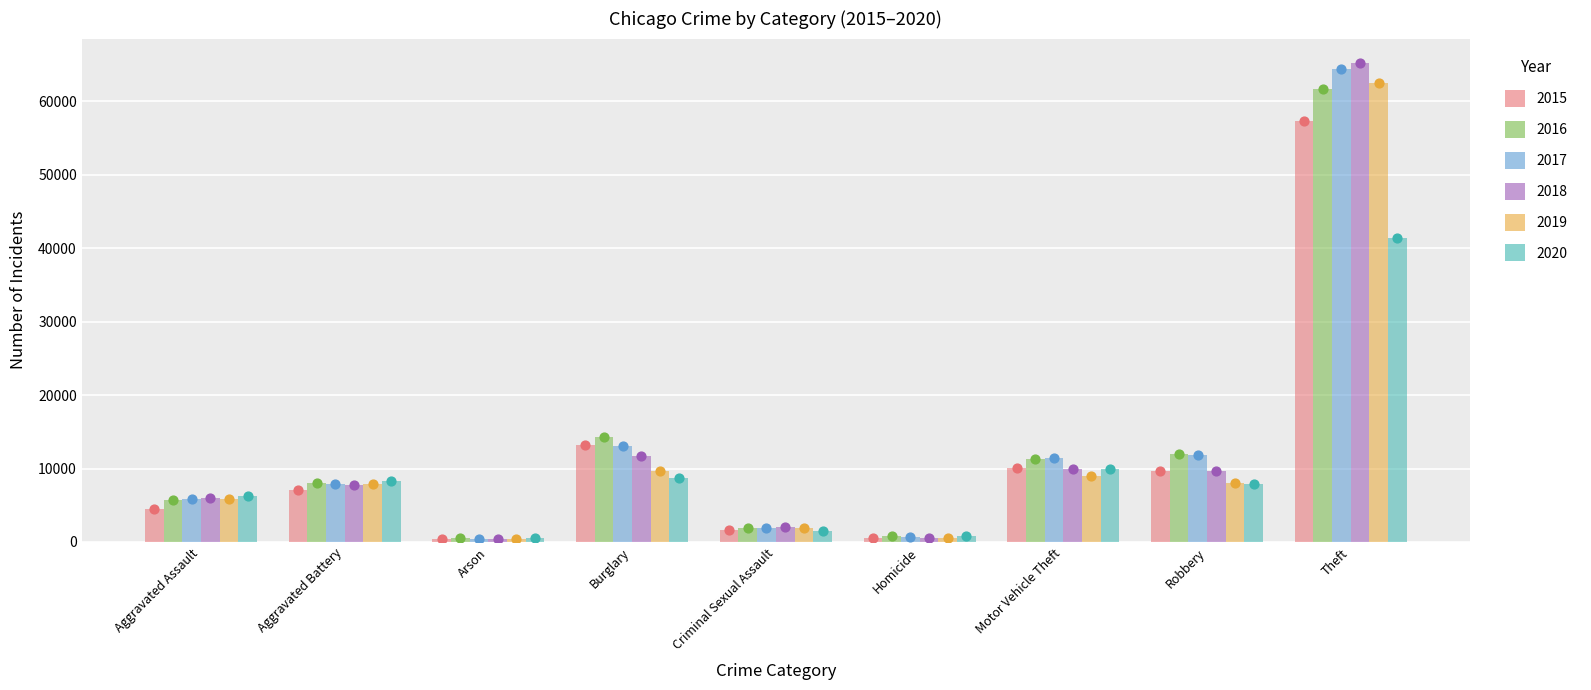

At how many categories does at least one series exceed 42521?

1